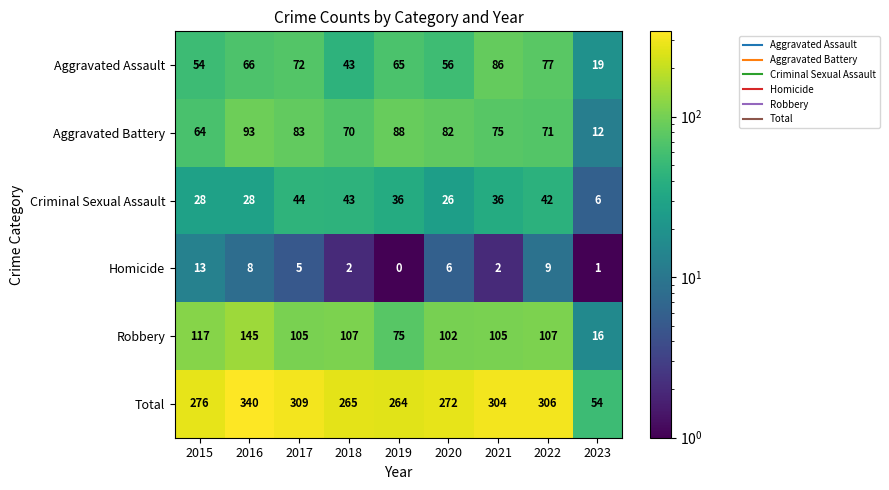

The value of Aggravated Battery at 2022 is 120. True or false?

False